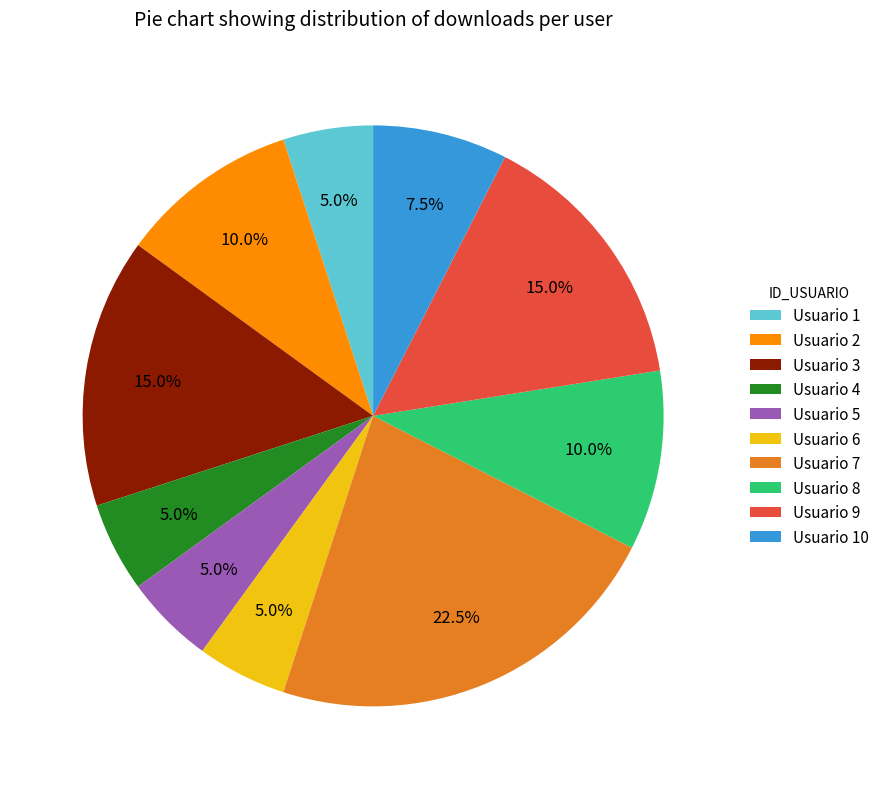

What percentage do Usuario 8 and Usuario 2 together represent?

20.0%